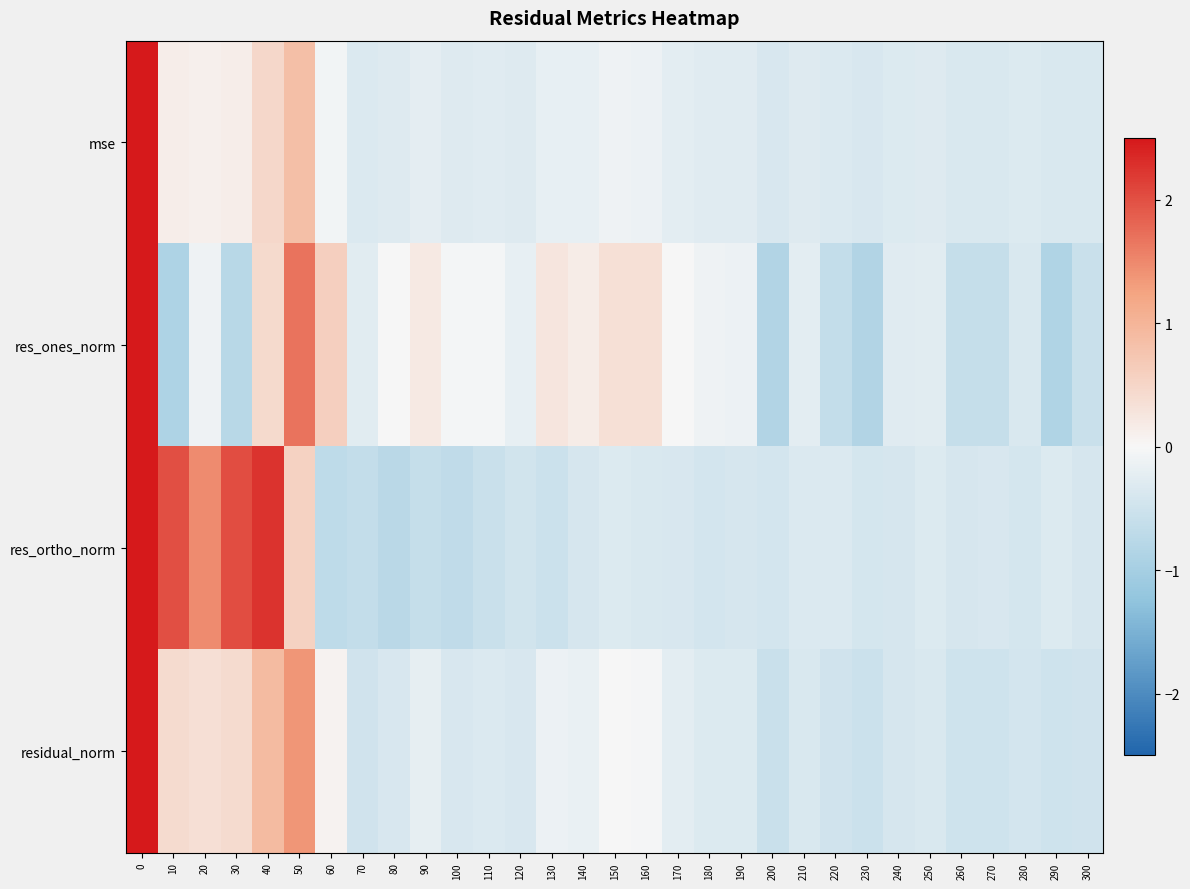

Reading left to right, list all the values displayed in this chart.

mse: 0=5.3	10=0.1	20=0.1	30=0.1	40=0.5	50=0.9	60=-0.1	70=-0.3	80=-0.3	90=-0.2	100=-0.3	110=-0.3	120=-0.3	130=-0.2	140=-0.2	150=-0.1	160=-0.1	170=-0.2	180=-0.3	190=-0.3	200=-0.4	210=-0.3	220=-0.3	230=-0.4	240=-0.3	250=-0.3	260=-0.4	270=-0.4	280=-0.3	290=-0.4	300=-0.4
res_ones_norm: 0=4.7	10=-0.9	20=-0.1	30=-0.8	40=0.4	50=1.7	60=0.6	70=-0.3	80=0.0	90=0.2	100=-0.0	110=-0.0	120=-0.2	130=0.3	140=0.2	150=0.3	160=0.3	170=0.0	180=-0.1	190=-0.1	200=-0.9	210=-0.3	220=-0.6	230=-0.9	240=-0.3	250=-0.3	260=-0.6	270=-0.6	280=-0.4	290=-0.9	300=-0.6
res_ortho_norm: 0=3.1	10=2.0	20=1.5	30=2.0	40=2.3	50=0.6	60=-0.7	70=-0.6	80=-0.8	90=-0.6	100=-0.7	110=-0.6	120=-0.5	130=-0.5	140=-0.4	150=-0.3	160=-0.4	170=-0.4	180=-0.4	190=-0.4	200=-0.4	210=-0.3	220=-0.3	230=-0.4	240=-0.4	250=-0.3	260=-0.4	270=-0.4	280=-0.4	290=-0.3	300=-0.4
residual_norm: 0=4.9	10=0.4	20=0.4	30=0.4	40=0.9	50=1.4	60=0.1	70=-0.5	80=-0.4	90=-0.2	100=-0.4	110=-0.3	120=-0.4	130=-0.1	140=-0.2	150=-0.0	160=-0.0	170=-0.2	180=-0.3	190=-0.3	200=-0.5	210=-0.4	220=-0.5	230=-0.5	240=-0.4	250=-0.4	260=-0.5	270=-0.5	280=-0.4	290=-0.5	300=-0.5